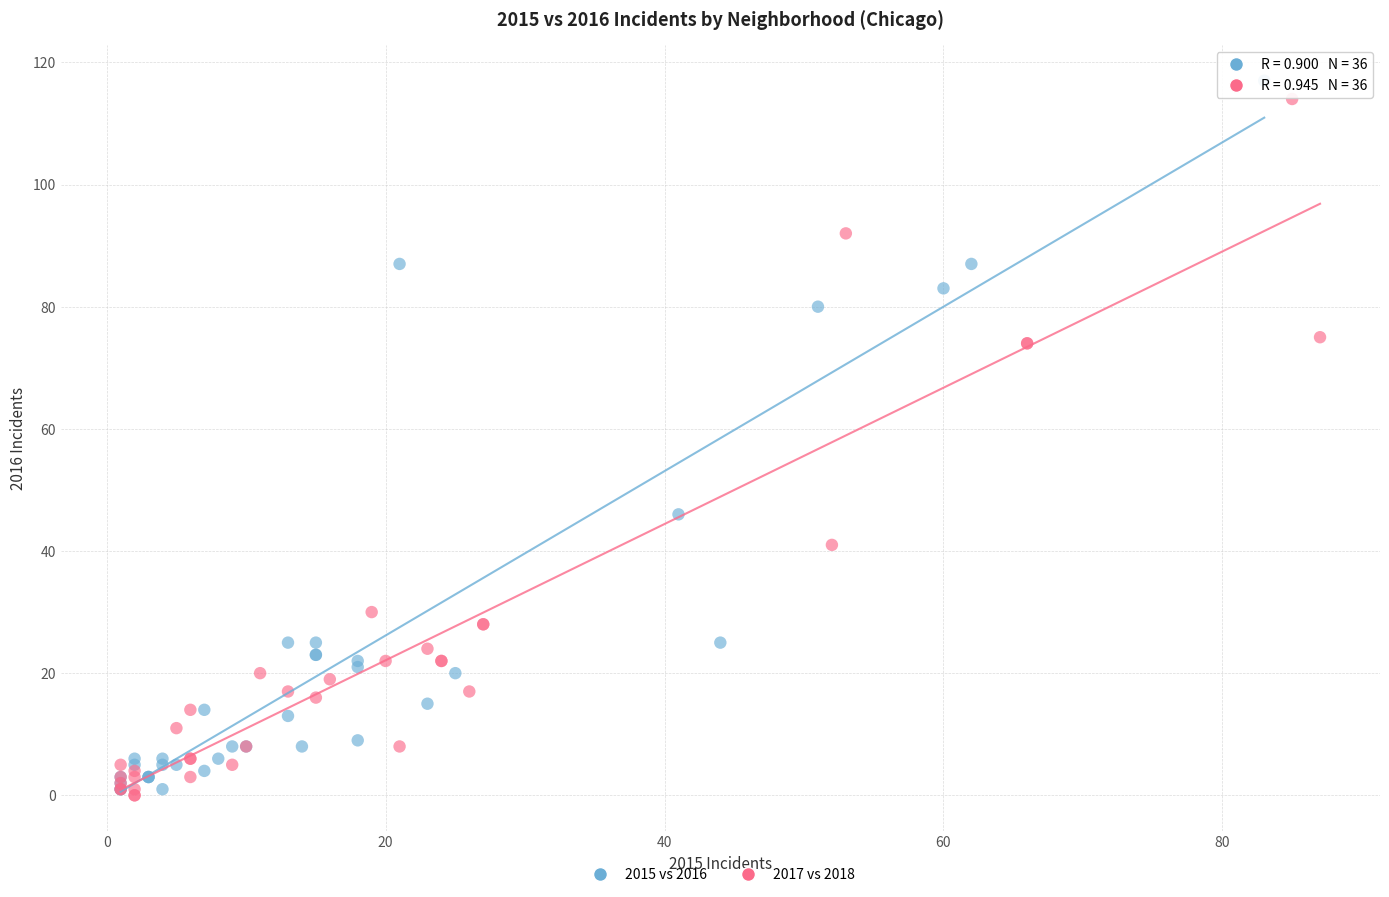

What are all the series names shown in the legend?

2015 vs 2016, 2017 vs 2018